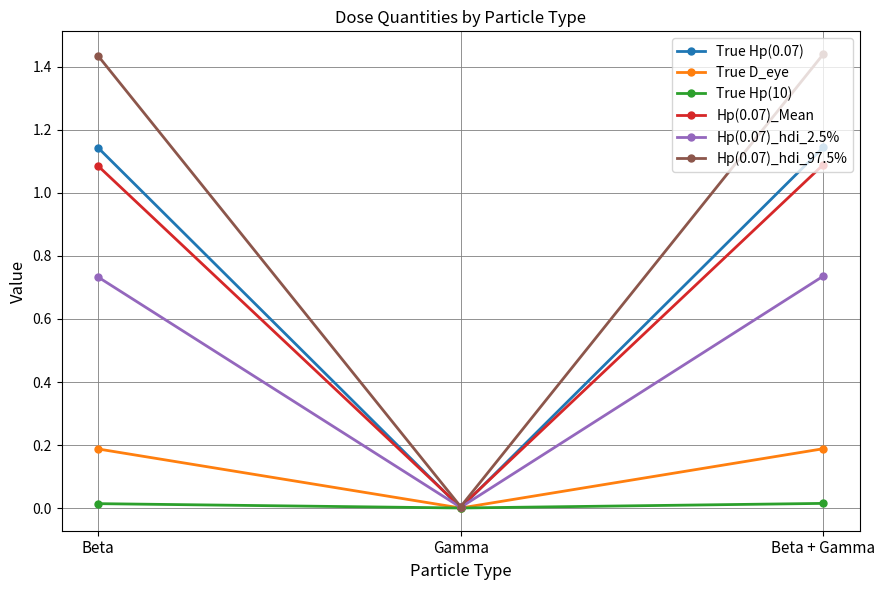

At Beta, list the series in order from smallest to largest.

True Hp(10), True D_eye, Hp(0.07)_hdi_2.5%, Hp(0.07)_Mean, True Hp(0.07), Hp(0.07)_hdi_97.5%